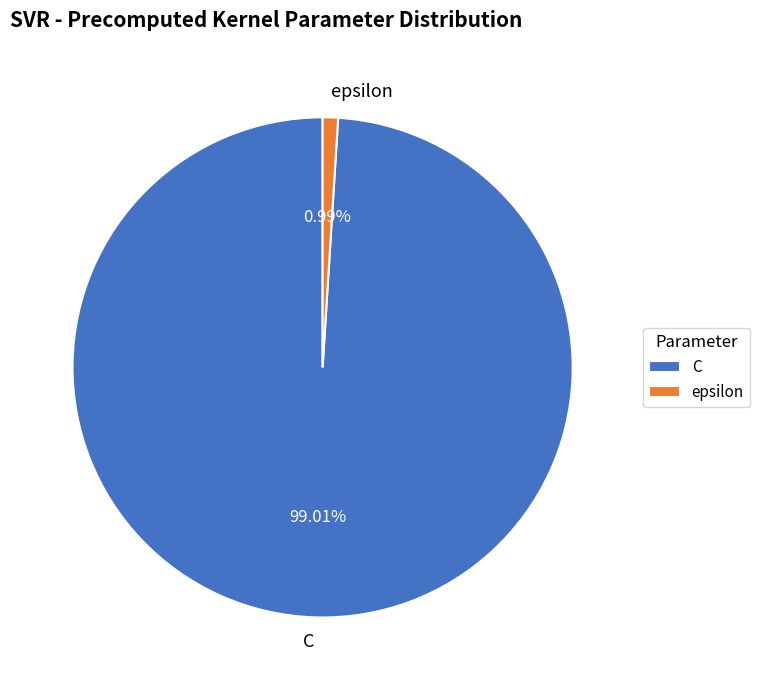

To the nearest percent, what is the difference between the largest and smallest slice percentages?

98%